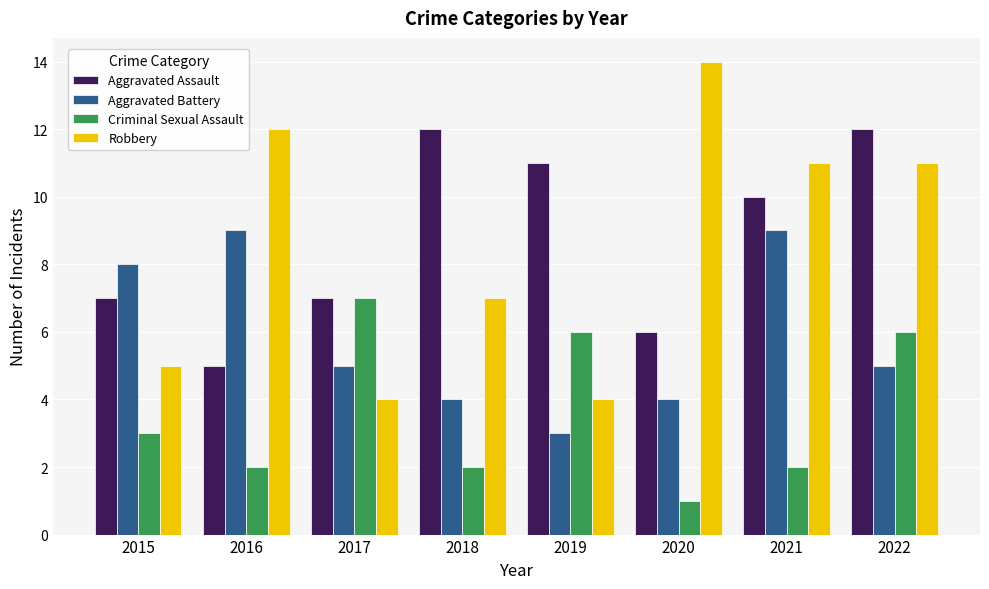

Which label corresponds to the largest value in the chart?

2020